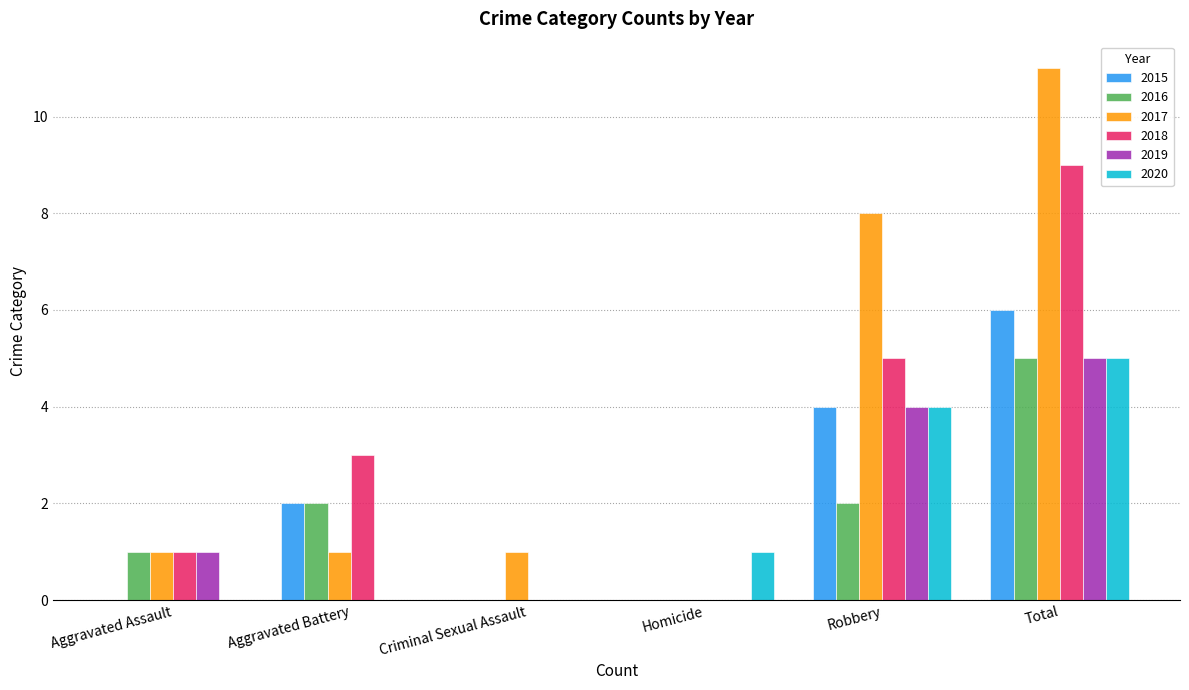

Which series changed the most between Aggravated Battery and Criminal Sexual Assault?

2018